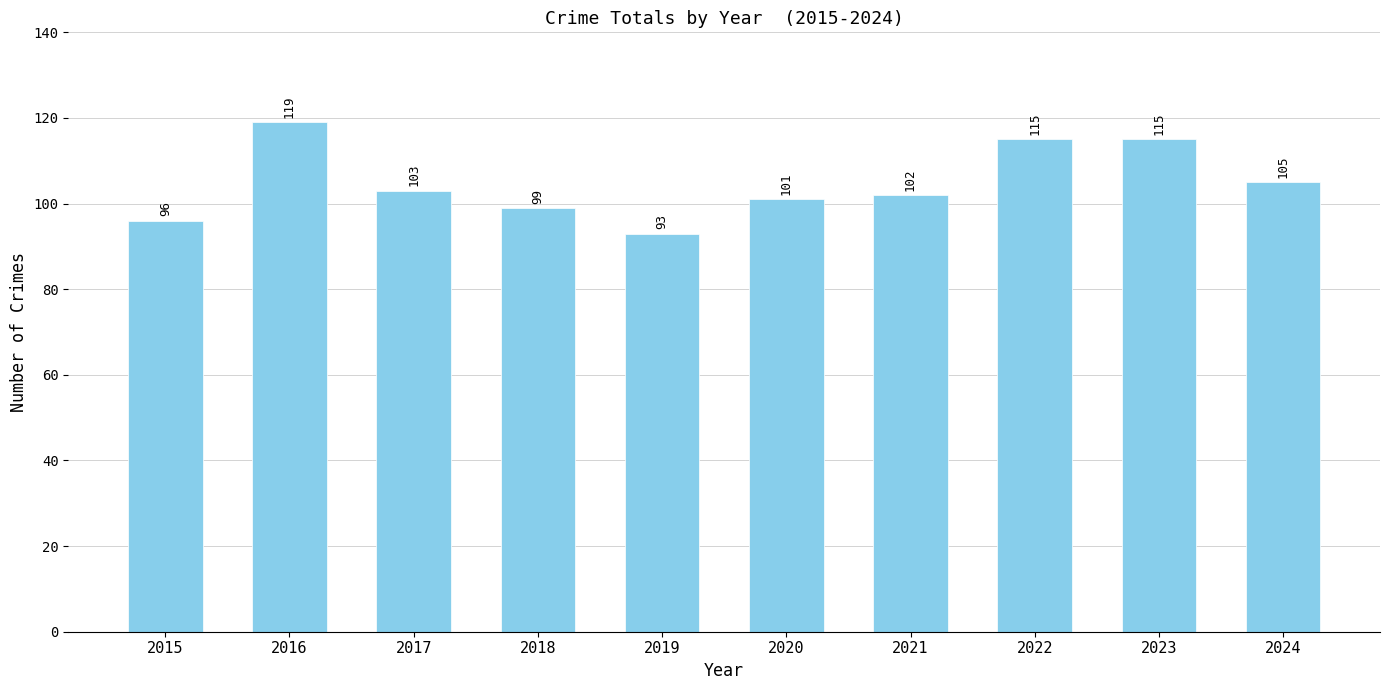

What is the change in value from 2015 to 2016?

+23